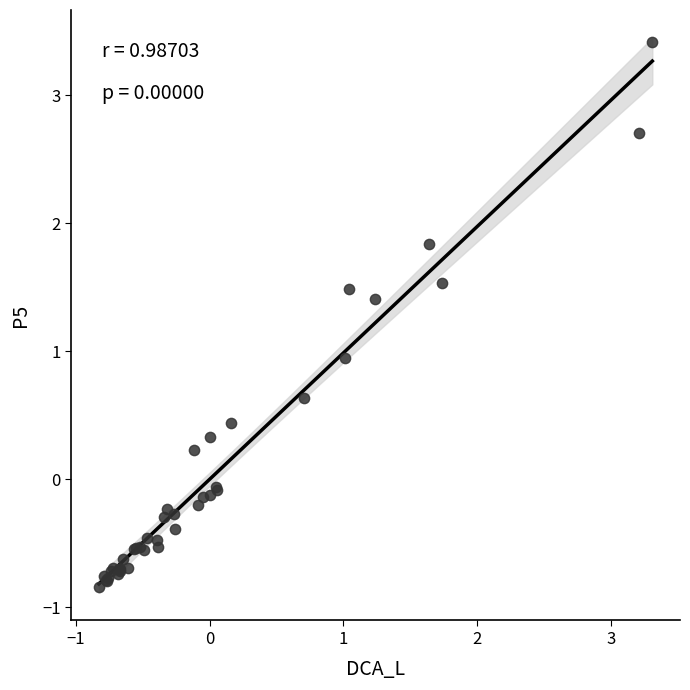

What Y value in the scatter plot is closest to 1?

0.9